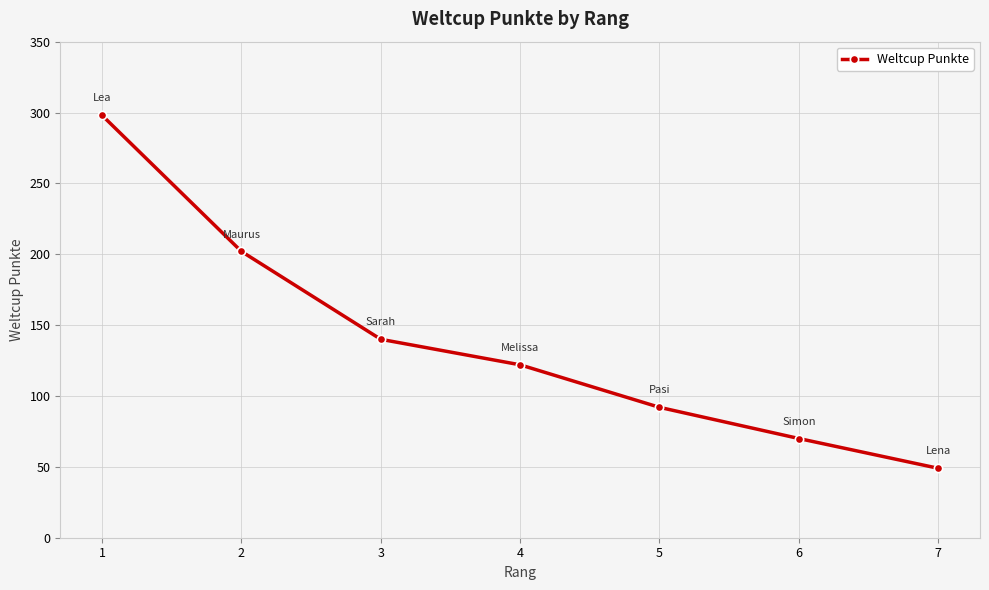

Reading left to right, what are all the values shown in this chart?

1=298	2=202	3=140	4=122	5=92	6=70	7=49